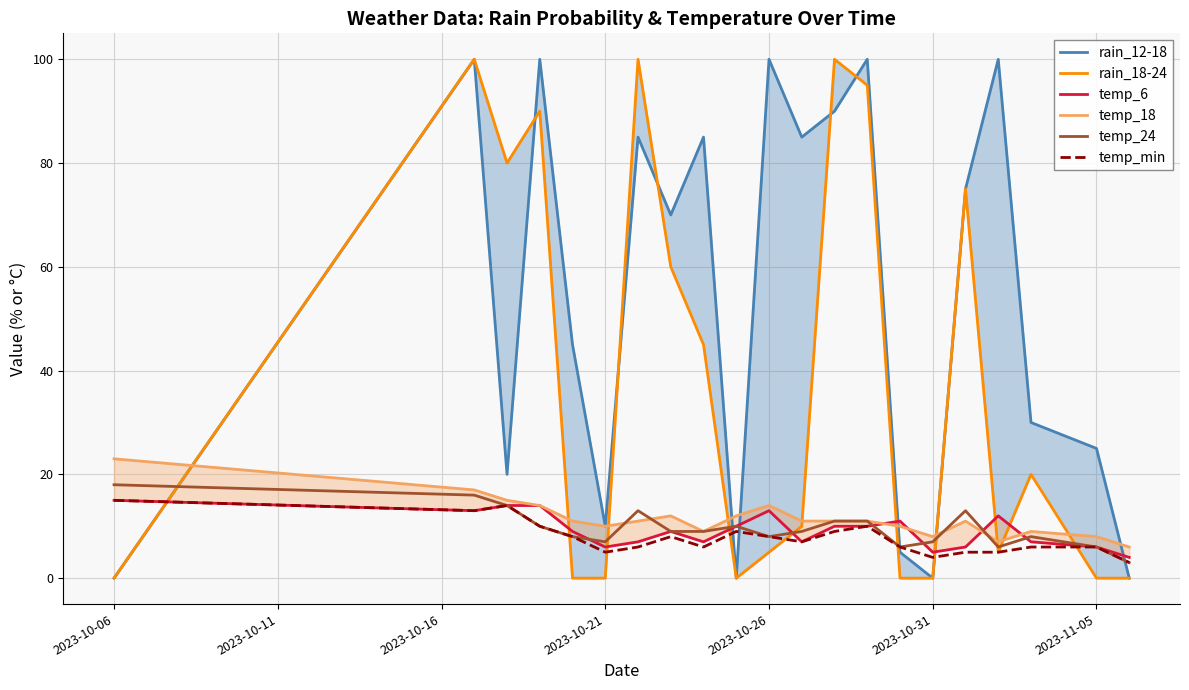

How many interior local peaks does the temp_24 series have?

4